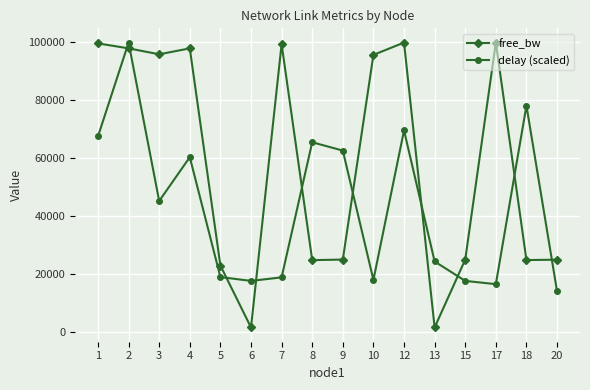

True or false: free_bw has a value of 1549.8 at 13.

True